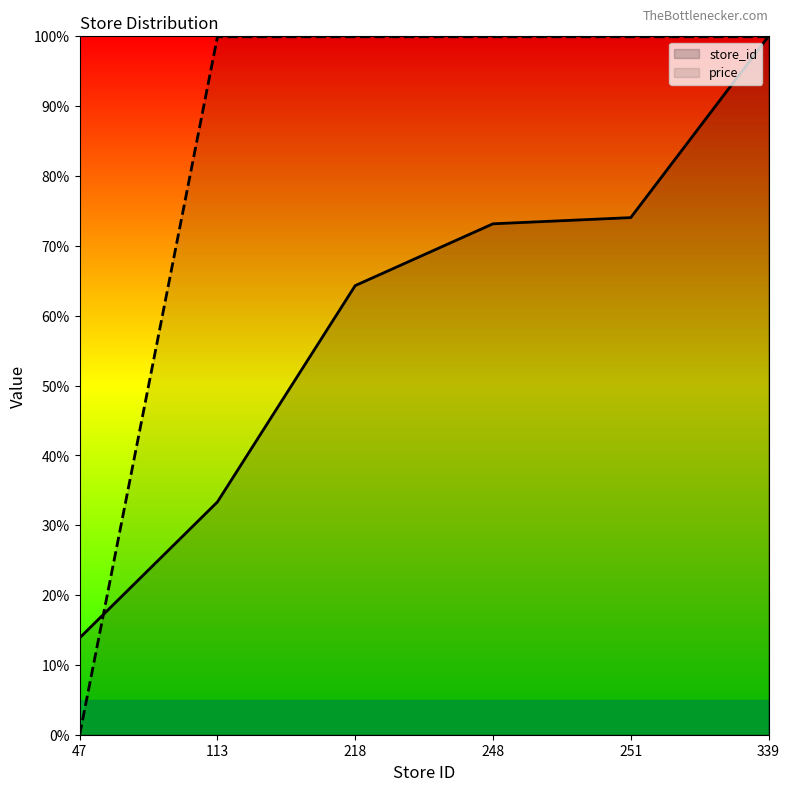

What is the difference between the maximum and minimum values in the price series?

99.9